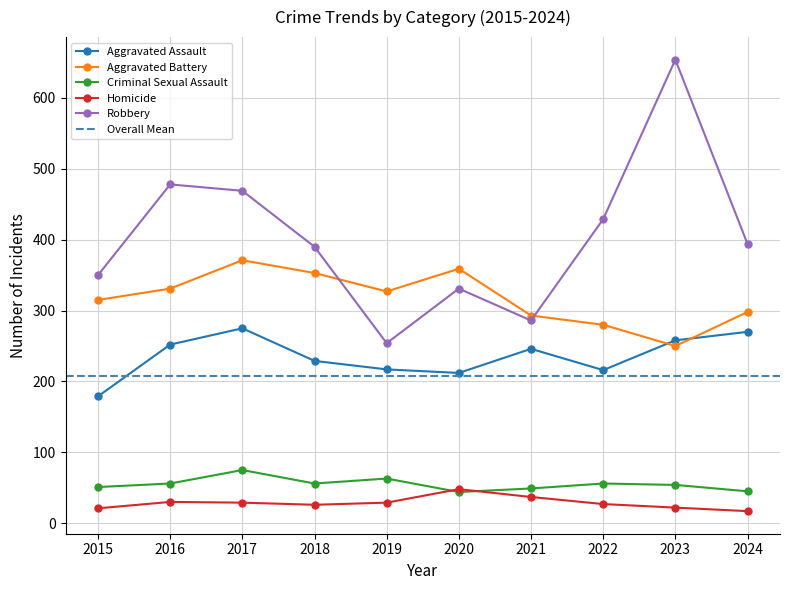

What is the value of the Aggravated Battery point at the 9th from the left?

250